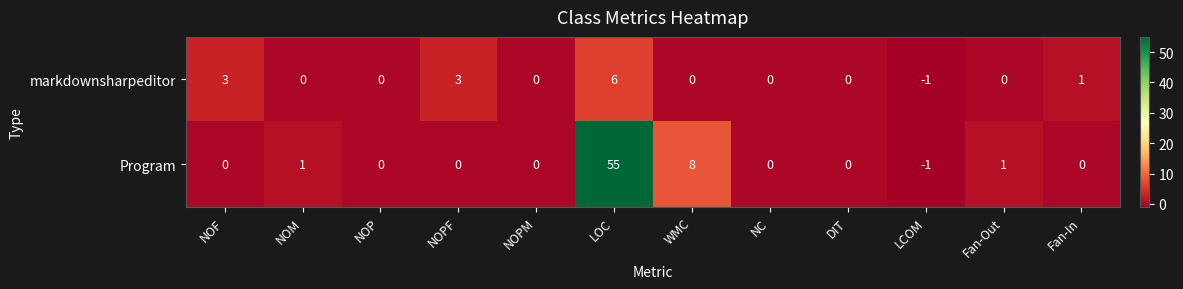

How many data points in Program are less than 0?

1